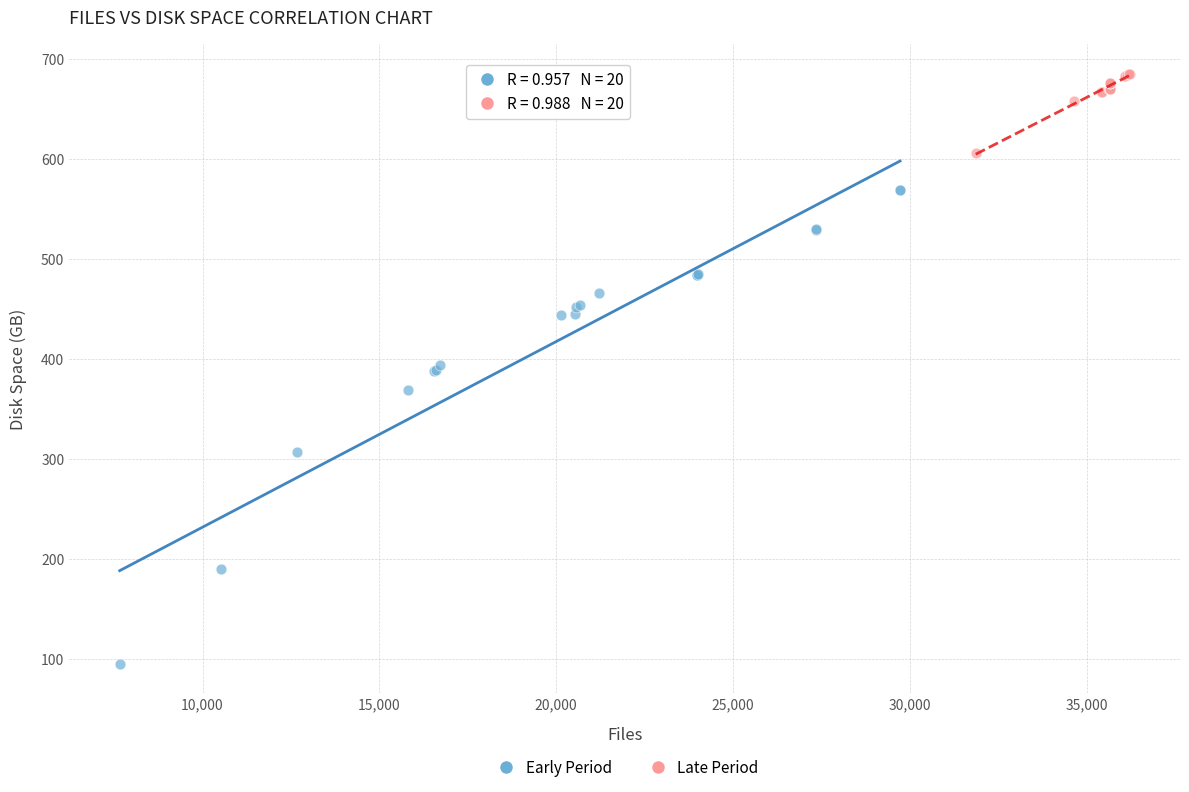

Which series has the largest Y range (max minus min)?

Early Period